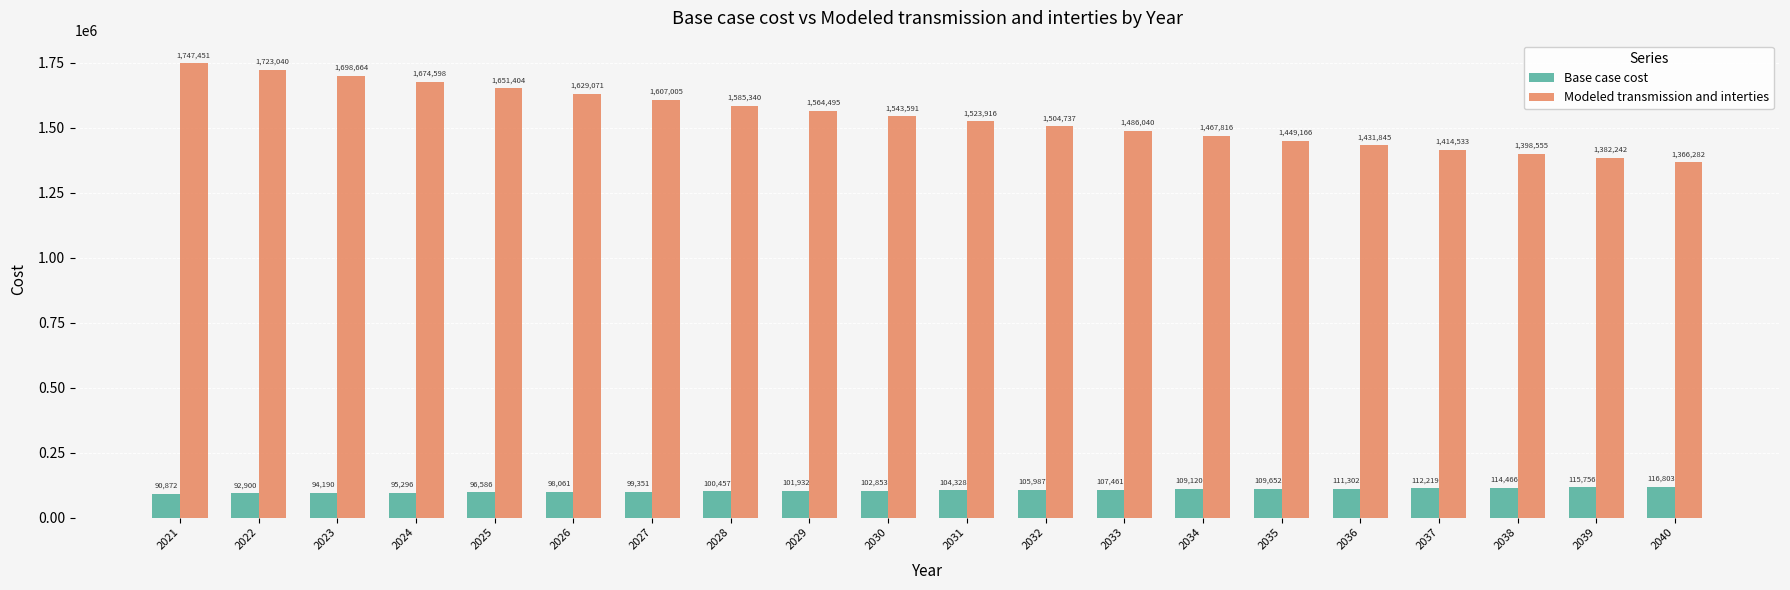

Where is Base case cost nearest to the value 103837?

2031